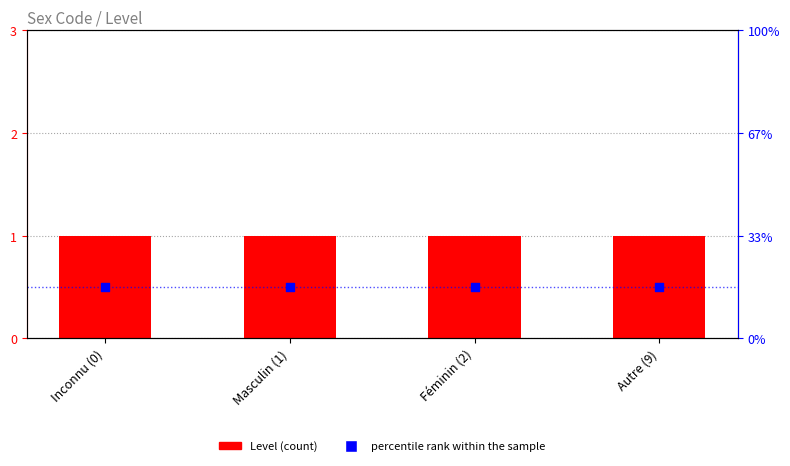

Which series contains the lowest Y value?

percentile rank within the sample